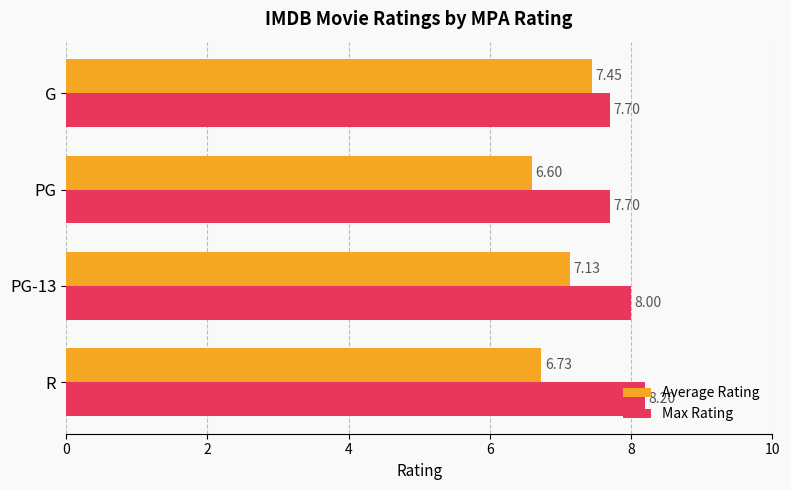

How many data points does each series have?

4